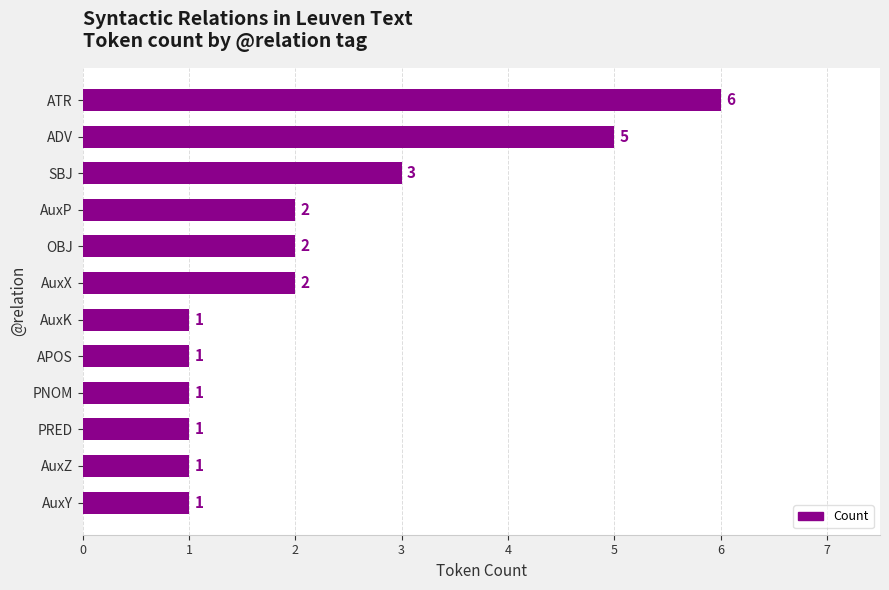

Count the values in the range 1 to 3.

10